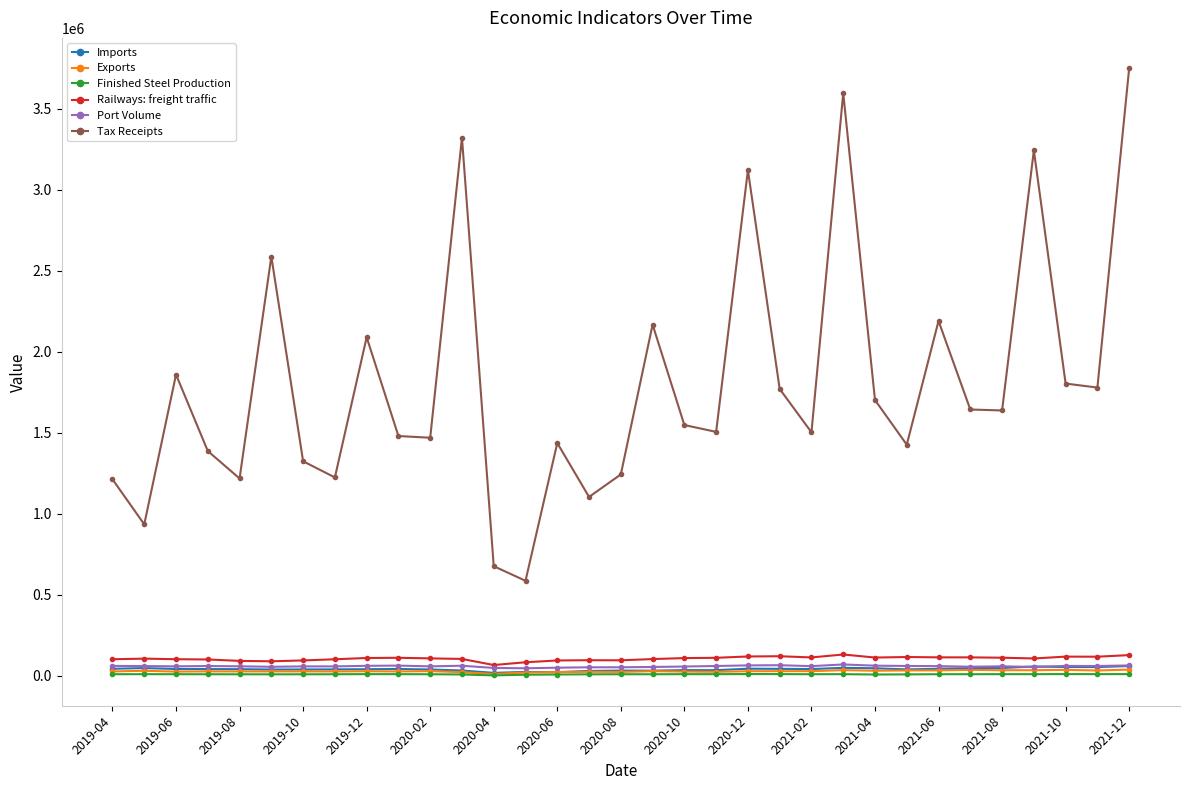

True or false: Tax Receipts and Exports cross at least once.

False